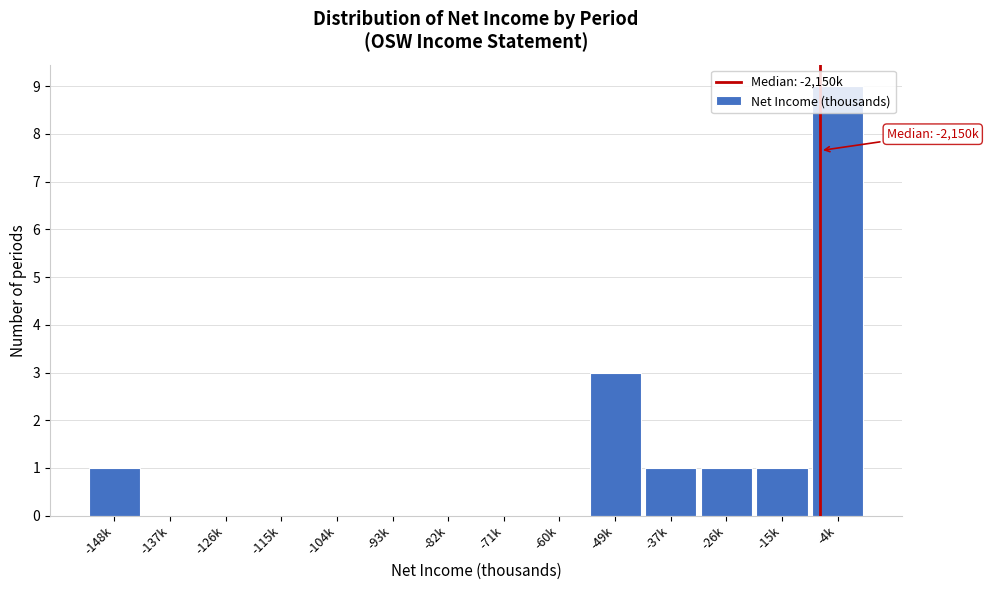

At which label is the value closest to 4?

-49k